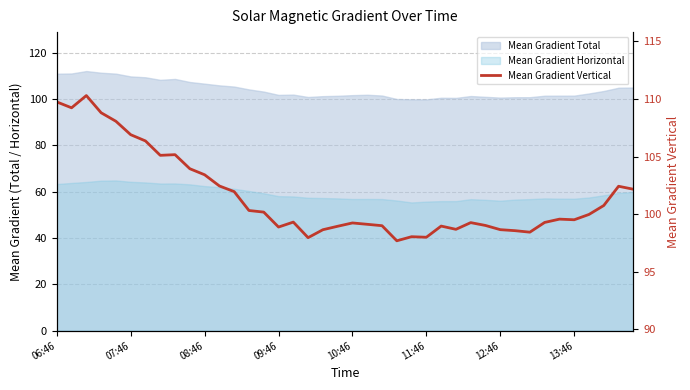

True or false: the data shows 105.2 at 8.

True